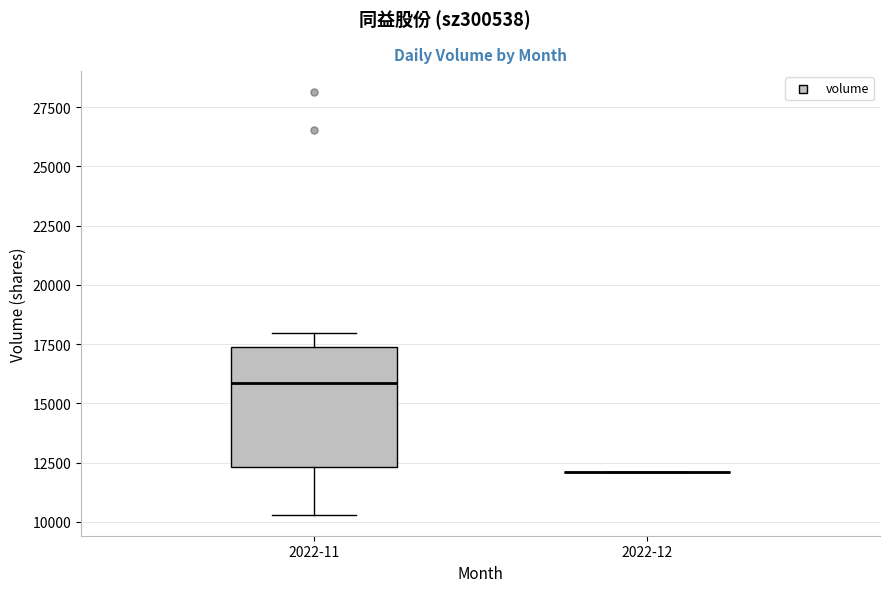

Reading left to right, read every box against the y-axis: the position of its median line, the range the box covers, and the ends of its whiskers. The values are not printed on the chart, so give them approximately, as read against the axis.

2022-11: median 16000, box 12500 to 17500, whiskers 10500 to 18000
2022-12: box collapsed to a line at 12000, whiskers 12000 to 12000